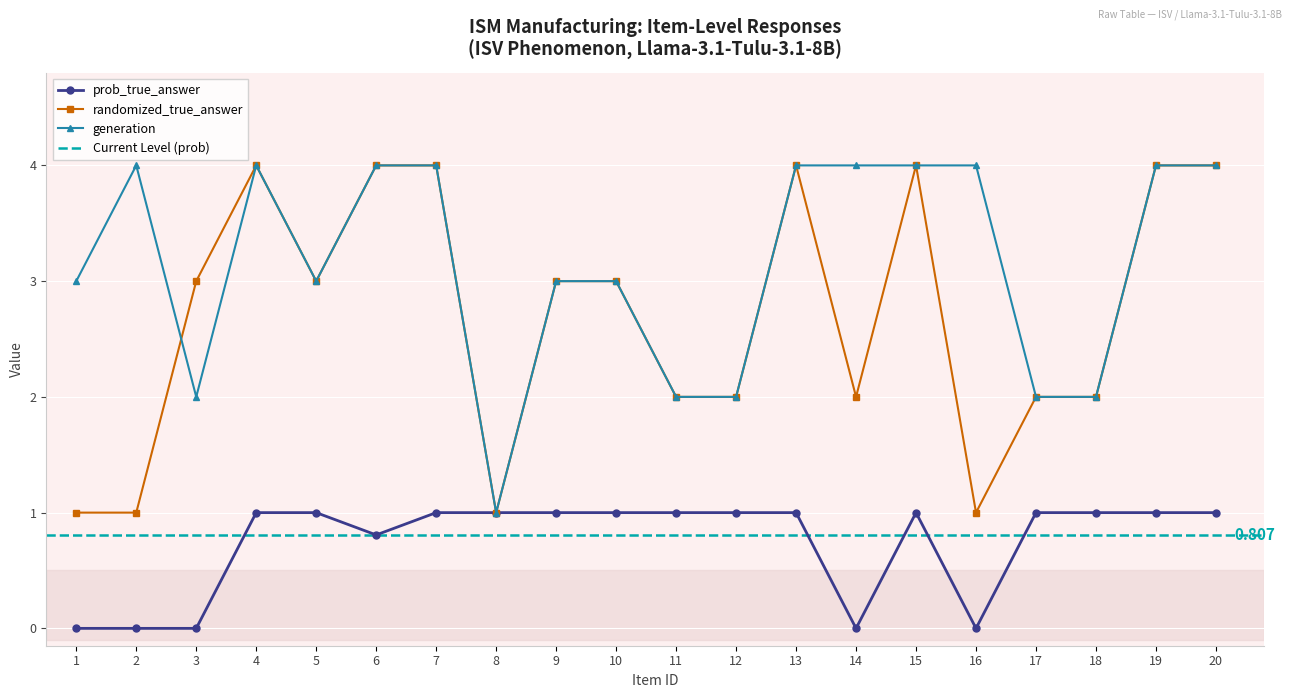

Reading left to right, what are all the values shown in this chart?

prob_true_answer: 1=0.0	2=0.0	3=0.0	4=1.0	5=1.0	6=0.8	7=1.0	8=1.0	9=1.0	10=1.0	11=1.0	12=1.0	13=1.0	14=0.0	15=1.0	16=0.0	17=1.0	18=1.0	19=1.0	20=1.0
randomized_true_answer: 1=1.0	2=1.0	3=3.0	4=4.0	5=3.0	6=4.0	7=4.0	8=1.0	9=3.0	10=3.0	11=2.0	12=2.0	13=4.0	14=2.0	15=4.0	16=1.0	17=2.0	18=2.0	19=4.0	20=4.0
generation: 1=3.0	2=4.0	3=2.0	4=4.0	5=3.0	6=4.0	7=4.0	8=1.0	9=3.0	10=3.0	11=2.0	12=2.0	13=4.0	14=4.0	15=4.0	16=4.0	17=2.0	18=2.0	19=4.0	20=4.0